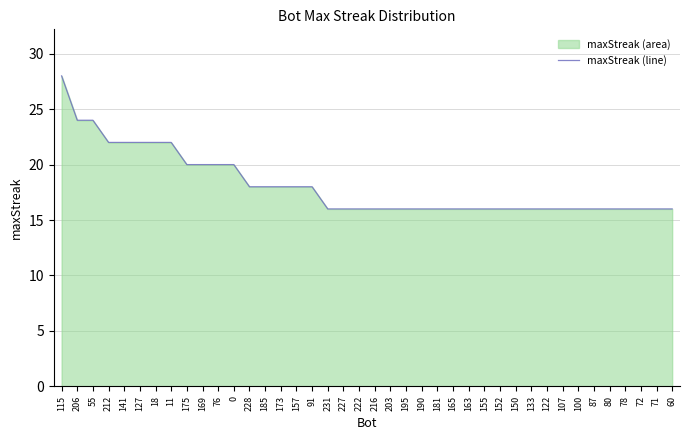

Approximately how many times larger is the value at 212 compared to 152?

1.4